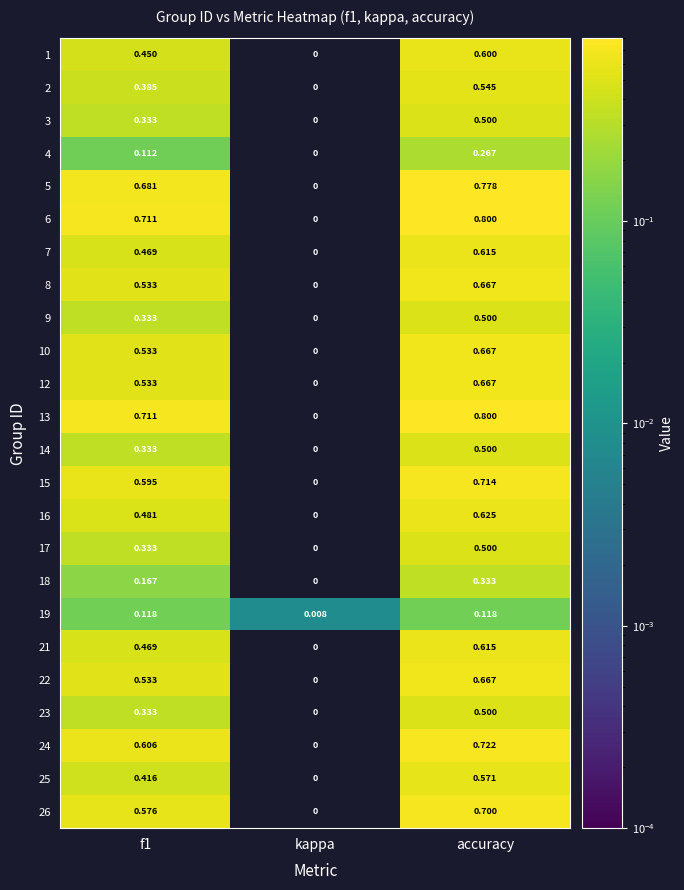

Which category has the lowest value across all series?

kappa